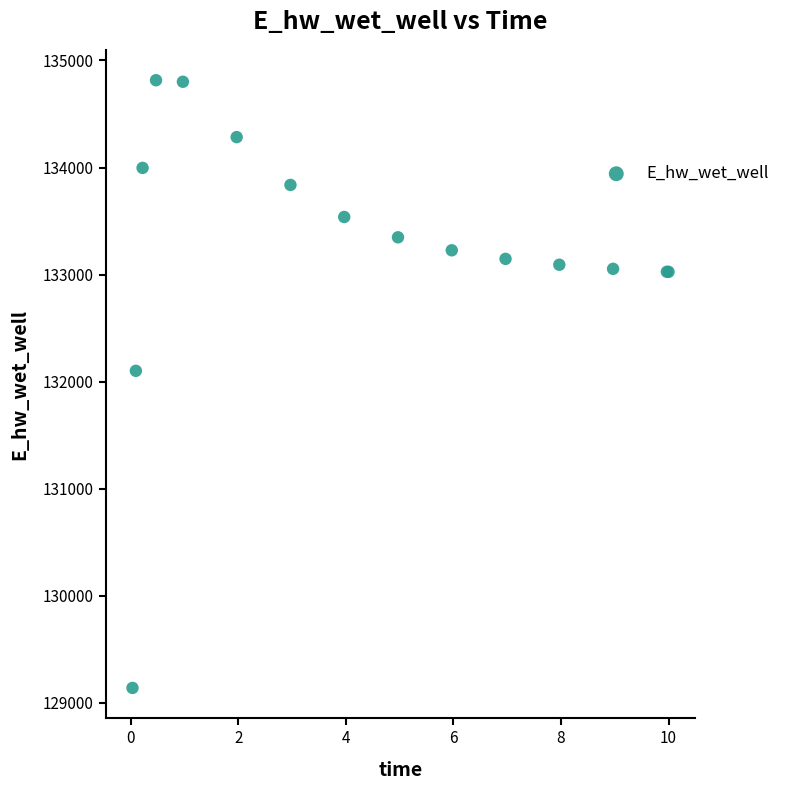

What Y value in the scatter plot is closest to 131977?

132101.7